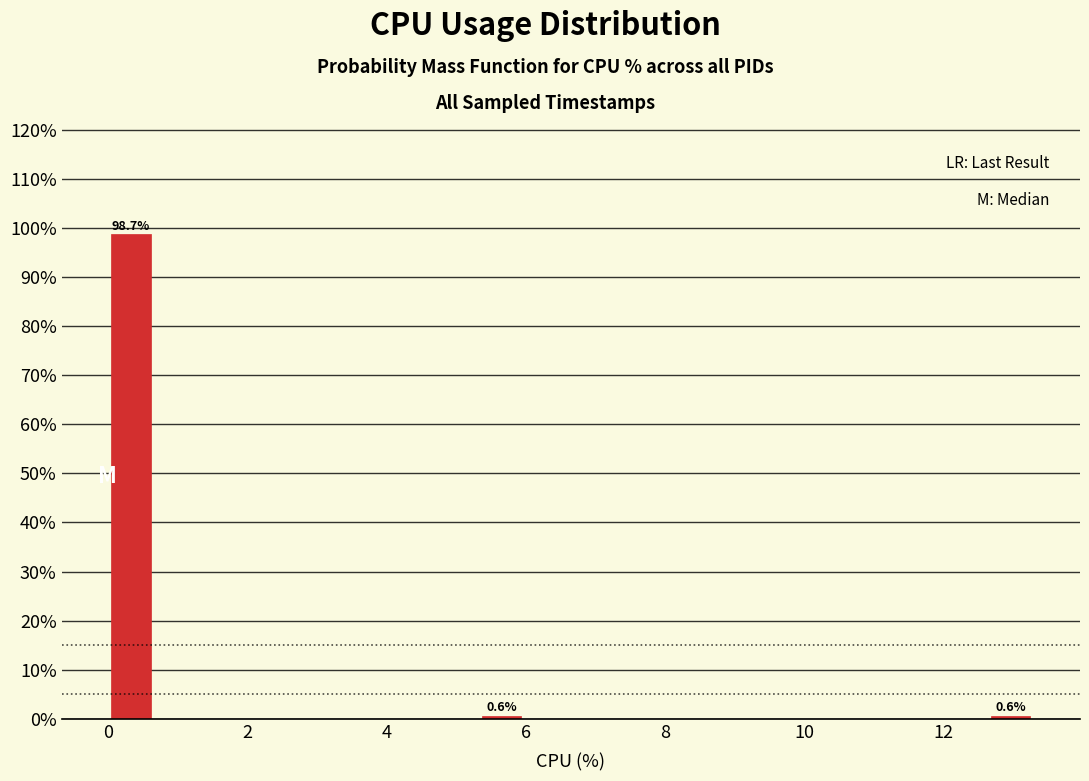

Around what value on the x-axis is the tallest bar? Give the approximate position of its centre, as read against the axis.

0.4